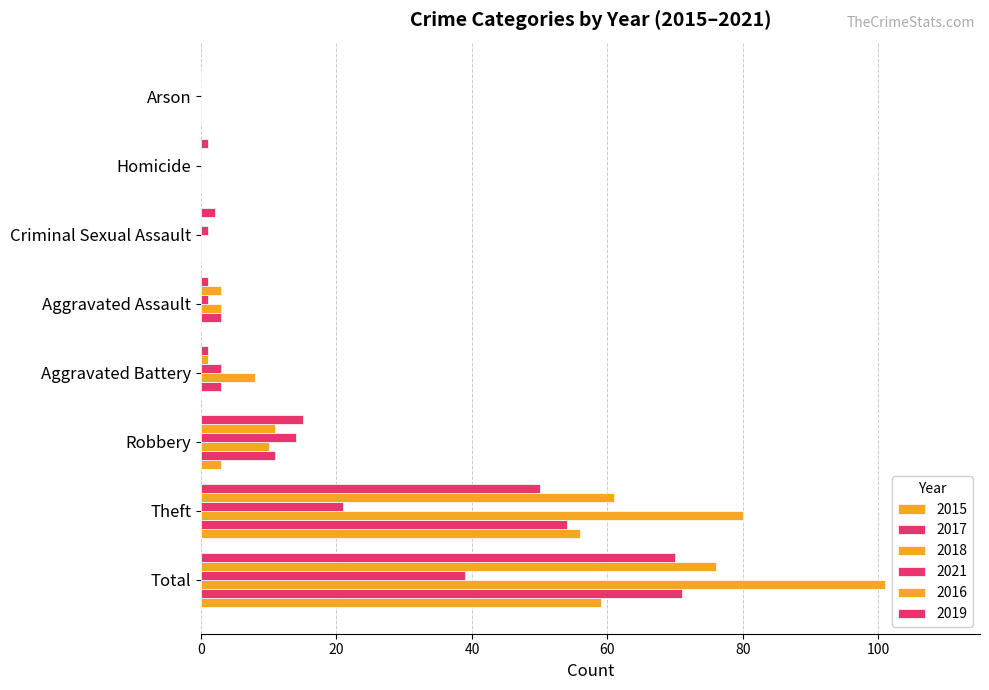

Rank the series by their maximum value, from lowest to highest.

2021, 2015, 2019, 2017, 2016, 2018